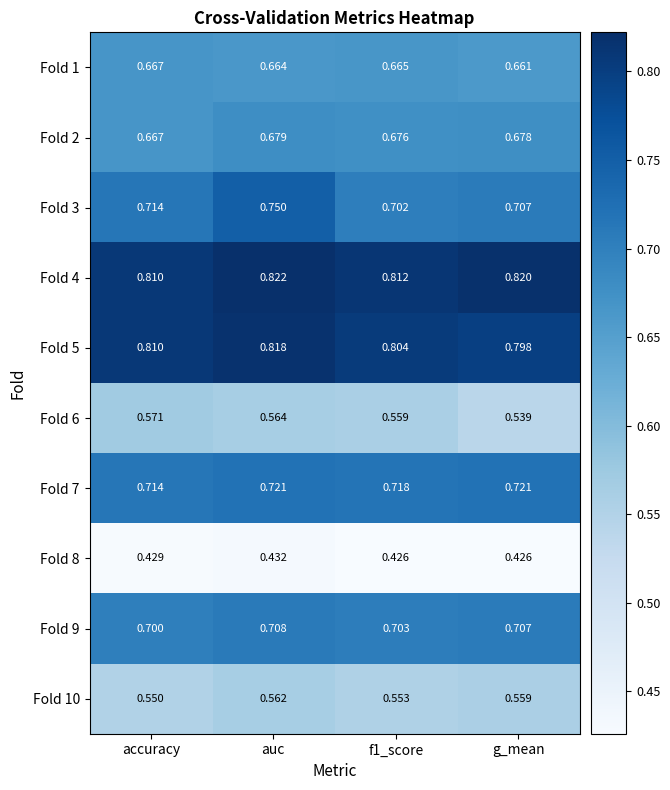

At which category is the sum across all series the highest?

auc